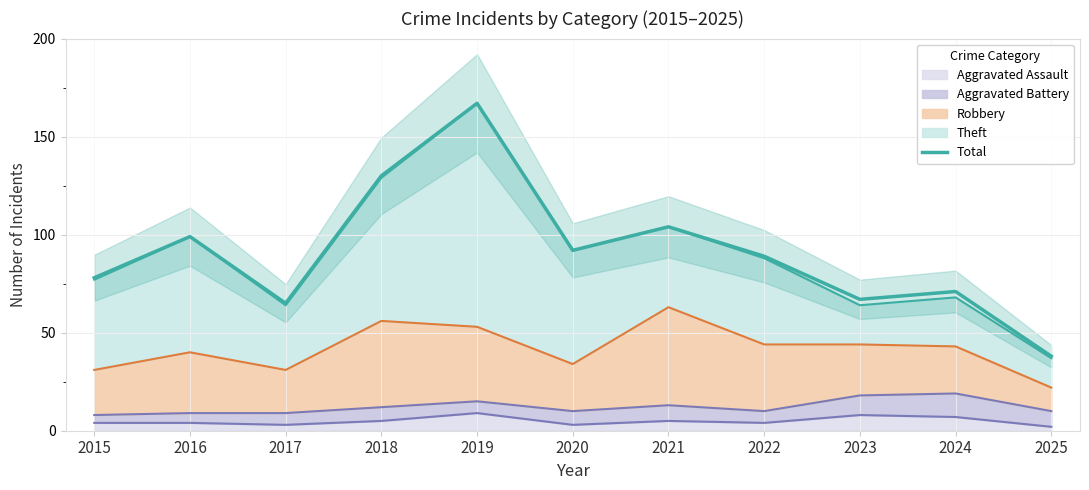

Reading right to left, extract all data points from this chart.

2025=38	2024=71	2023=67	2022=89	2021=104	2020=92	2019=167	2018=130	2017=65	2016=99	2015=78